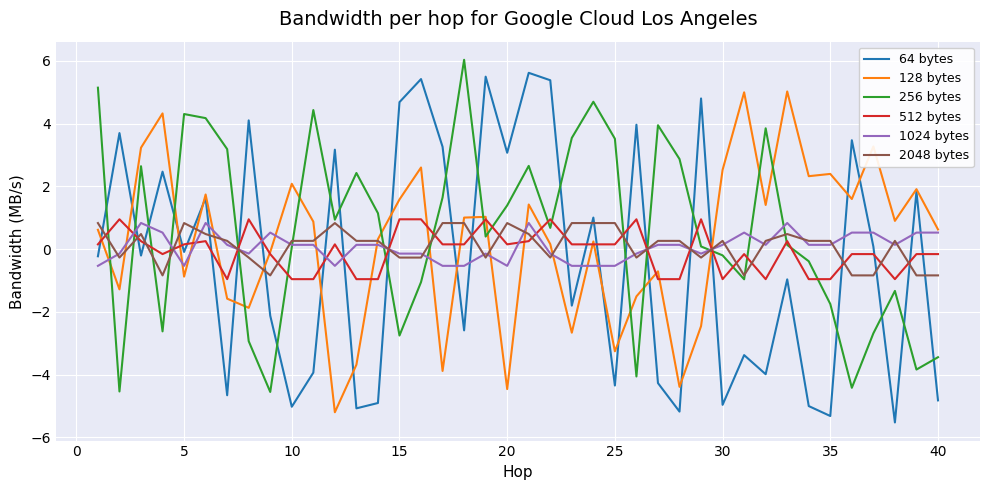

Which series has the widest spread of values?

64 bytes